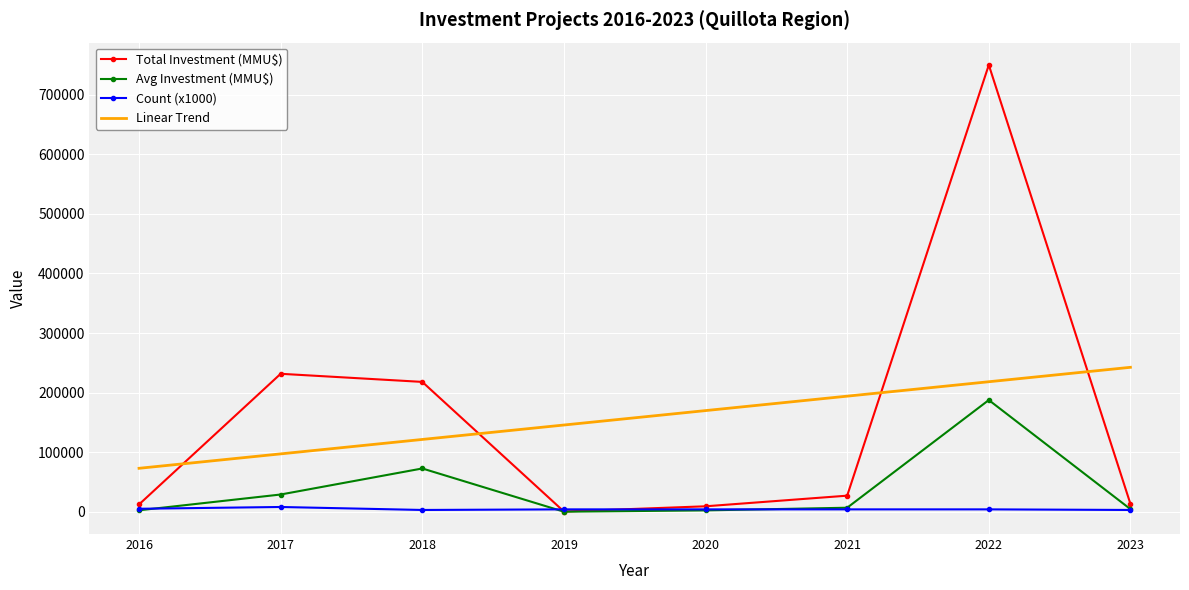

List the labels in order of Linear Trend value, smallest first.

2016, 2017, 2018, 2019, 2020, 2021, 2022, 2023